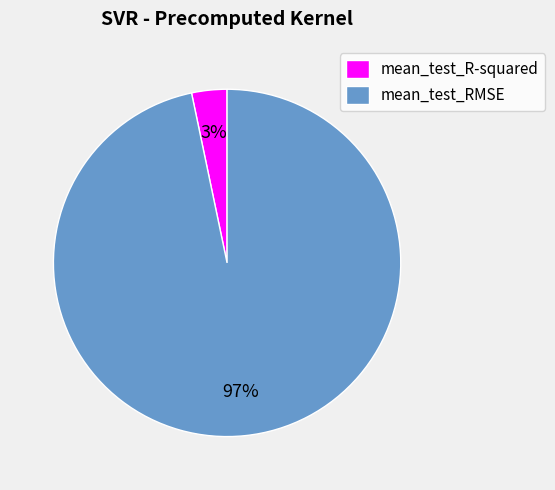

Which category has the biggest portion of the pie?

mean_test_RMSE